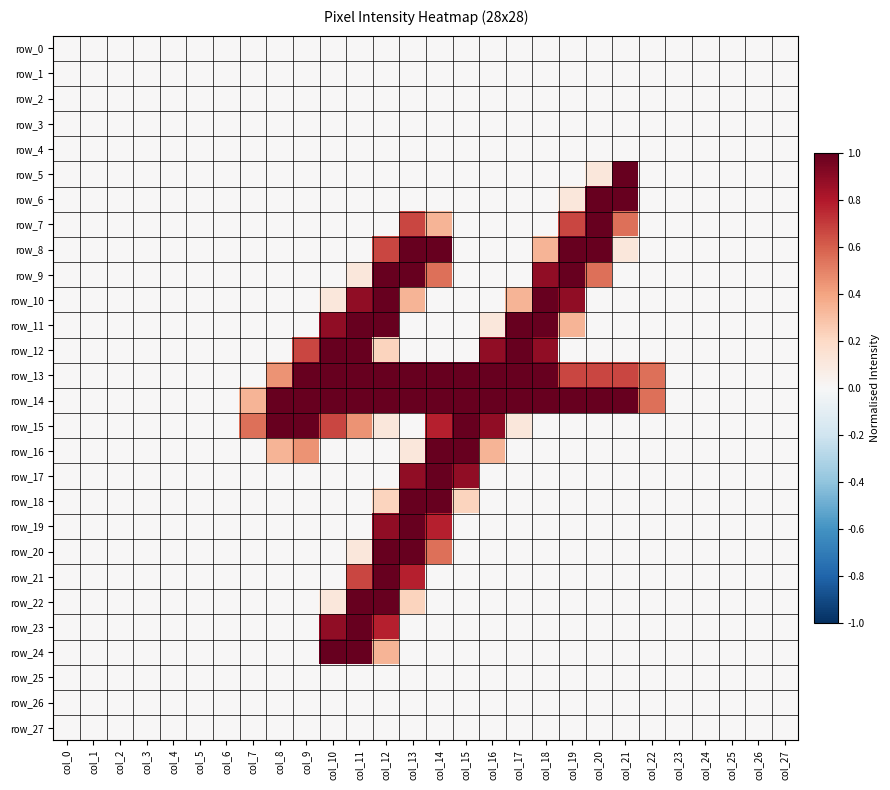

Reading left to right, list all the values displayed in this chart.

row_0: 0.0	0.0	0.0	0.0	0.0	0.0	0.0	0.0	0.0	0.0	0.0	0.0	0.0	0.0	0.0	0.0	0.0	0.0	0.0	0.0	0.0	0.0	0.0	0.0	0.0	0.0	0.0	0.0
row_1: 0.0	0.0	0.0	0.0	0.0	0.0	0.0	0.0	0.0	0.0	0.0	0.0	0.0	0.0	0.0	0.0	0.0	0.0	0.0	0.0	0.0	0.0	0.0	0.0	0.0	0.0	0.0	0.0
row_2: 0.0	0.0	0.0	0.0	0.0	0.0	0.0	0.0	0.0	0.0	0.0	0.0	0.0	0.0	0.0	0.0	0.0	0.0	0.0	0.0	0.0	0.0	0.0	0.0	0.0	0.0	0.0	0.0
row_3: 0.0	0.0	0.0	0.0	0.0	0.0	0.0	0.0	0.0	0.0	0.0	0.0	0.0	0.0	0.0	0.0	0.0	0.0	0.0	0.0	0.0	0.0	0.0	0.0	0.0	0.0	0.0	0.0
row_4: 0.0	0.0	0.0	0.0	0.0	0.0	0.0	0.0	0.0	0.0	0.0	0.0	0.0	0.0	0.0	0.0	0.0	0.0	0.0	0.0	0.0	0.0	0.0	0.0	0.0	0.0	0.0	0.0
row_5: 0.0	0.0	0.0	0.0	0.0	0.0	0.0	0.0	0.0	0.0	0.0	0.0	0.0	0.0	0.0	0.0	0.0	0.0	0.0	0.0	0.1	1.0	0.0	0.0	0.0	0.0	0.0	0.0
row_6: 0.0	0.0	0.0	0.0	0.0	0.0	0.0	0.0	0.0	0.0	0.0	0.0	0.0	0.0	0.0	0.0	0.0	0.0	0.0	0.1	1.0	1.0	0.0	0.0	0.0	0.0	0.0	0.0
row_7: 0.0	0.0	0.0	0.0	0.0	0.0	0.0	0.0	0.0	0.0	0.0	0.0	0.0	0.7	0.3	0.0	0.0	0.0	0.0	0.7	1.0	0.6	0.0	0.0	0.0	0.0	0.0	0.0
row_8: 0.0	0.0	0.0	0.0	0.0	0.0	0.0	0.0	0.0	0.0	0.0	0.0	0.7	1.0	1.0	0.0	0.0	0.0	0.3	1.0	1.0	0.1	0.0	0.0	0.0	0.0	0.0	0.0
row_9: 0.0	0.0	0.0	0.0	0.0	0.0	0.0	0.0	0.0	0.0	0.0	0.1	1.0	1.0	0.6	0.0	0.0	0.0	0.9	1.0	0.6	0.0	0.0	0.0	0.0	0.0	0.0	0.0
row_10: 0.0	0.0	0.0	0.0	0.0	0.0	0.0	0.0	0.0	0.0	0.1	0.9	1.0	0.3	0.0	0.0	0.0	0.3	1.0	0.9	0.0	0.0	0.0	0.0	0.0	0.0	0.0	0.0
row_11: 0.0	0.0	0.0	0.0	0.0	0.0	0.0	0.0	0.0	0.0	0.9	1.0	1.0	0.0	0.0	0.0	0.1	1.0	1.0	0.3	0.0	0.0	0.0	0.0	0.0	0.0	0.0	0.0
row_12: 0.0	0.0	0.0	0.0	0.0	0.0	0.0	0.0	0.0	0.7	1.0	1.0	0.2	0.0	0.0	0.0	0.9	1.0	0.9	0.0	0.0	0.0	0.0	0.0	0.0	0.0	0.0	0.0
row_13: 0.0	0.0	0.0	0.0	0.0	0.0	0.0	0.0	0.4	1.0	1.0	1.0	1.0	1.0	1.0	1.0	1.0	1.0	1.0	0.7	0.7	0.7	0.6	0.0	0.0	0.0	0.0	0.0
row_14: 0.0	0.0	0.0	0.0	0.0	0.0	0.0	0.3	1.0	1.0	1.0	1.0	1.0	1.0	1.0	1.0	1.0	1.0	1.0	1.0	1.0	1.0	0.6	0.0	0.0	0.0	0.0	0.0
row_15: 0.0	0.0	0.0	0.0	0.0	0.0	0.0	0.6	1.0	1.0	0.7	0.4	0.1	0.0	0.8	1.0	0.9	0.1	0.0	0.0	0.0	0.0	0.0	0.0	0.0	0.0	0.0	0.0
row_16: 0.0	0.0	0.0	0.0	0.0	0.0	0.0	0.0	0.3	0.4	0.0	0.0	0.0	0.1	1.0	1.0	0.3	0.0	0.0	0.0	0.0	0.0	0.0	0.0	0.0	0.0	0.0	0.0
row_17: 0.0	0.0	0.0	0.0	0.0	0.0	0.0	0.0	0.0	0.0	0.0	0.0	0.0	0.9	1.0	0.9	0.0	0.0	0.0	0.0	0.0	0.0	0.0	0.0	0.0	0.0	0.0	0.0
row_18: 0.0	0.0	0.0	0.0	0.0	0.0	0.0	0.0	0.0	0.0	0.0	0.0	0.2	1.0	1.0	0.2	0.0	0.0	0.0	0.0	0.0	0.0	0.0	0.0	0.0	0.0	0.0	0.0
row_19: 0.0	0.0	0.0	0.0	0.0	0.0	0.0	0.0	0.0	0.0	0.0	0.0	0.9	1.0	0.8	0.0	0.0	0.0	0.0	0.0	0.0	0.0	0.0	0.0	0.0	0.0	0.0	0.0
row_20: 0.0	0.0	0.0	0.0	0.0	0.0	0.0	0.0	0.0	0.0	0.0	0.1	1.0	1.0	0.6	0.0	0.0	0.0	0.0	0.0	0.0	0.0	0.0	0.0	0.0	0.0	0.0	0.0
row_21: 0.0	0.0	0.0	0.0	0.0	0.0	0.0	0.0	0.0	0.0	0.0	0.7	1.0	0.8	0.0	0.0	0.0	0.0	0.0	0.0	0.0	0.0	0.0	0.0	0.0	0.0	0.0	0.0
row_22: 0.0	0.0	0.0	0.0	0.0	0.0	0.0	0.0	0.0	0.0	0.1	1.0	1.0	0.2	0.0	0.0	0.0	0.0	0.0	0.0	0.0	0.0	0.0	0.0	0.0	0.0	0.0	0.0
row_23: 0.0	0.0	0.0	0.0	0.0	0.0	0.0	0.0	0.0	0.0	0.9	1.0	0.8	0.0	0.0	0.0	0.0	0.0	0.0	0.0	0.0	0.0	0.0	0.0	0.0	0.0	0.0	0.0
row_24: 0.0	0.0	0.0	0.0	0.0	0.0	0.0	0.0	0.0	0.0	1.0	1.0	0.3	0.0	0.0	0.0	0.0	0.0	0.0	0.0	0.0	0.0	0.0	0.0	0.0	0.0	0.0	0.0
row_25: 0.0	0.0	0.0	0.0	0.0	0.0	0.0	0.0	0.0	0.0	0.0	0.0	0.0	0.0	0.0	0.0	0.0	0.0	0.0	0.0	0.0	0.0	0.0	0.0	0.0	0.0	0.0	0.0
row_26: 0.0	0.0	0.0	0.0	0.0	0.0	0.0	0.0	0.0	0.0	0.0	0.0	0.0	0.0	0.0	0.0	0.0	0.0	0.0	0.0	0.0	0.0	0.0	0.0	0.0	0.0	0.0	0.0
row_27: 0.0	0.0	0.0	0.0	0.0	0.0	0.0	0.0	0.0	0.0	0.0	0.0	0.0	0.0	0.0	0.0	0.0	0.0	0.0	0.0	0.0	0.0	0.0	0.0	0.0	0.0	0.0	0.0